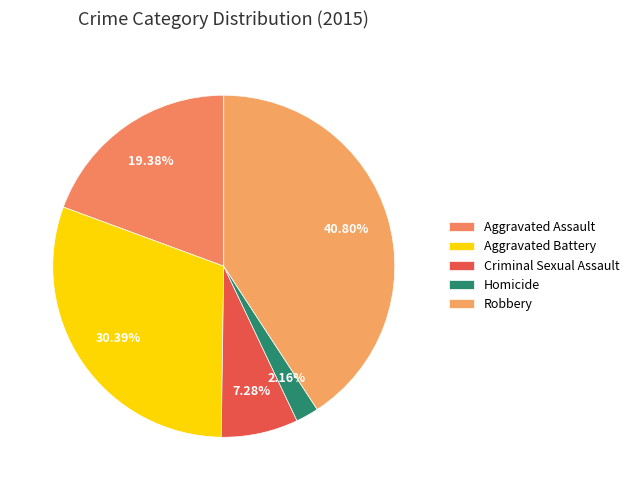

What percentage is the Aggravated Assault slice, to the nearest percent?

19%